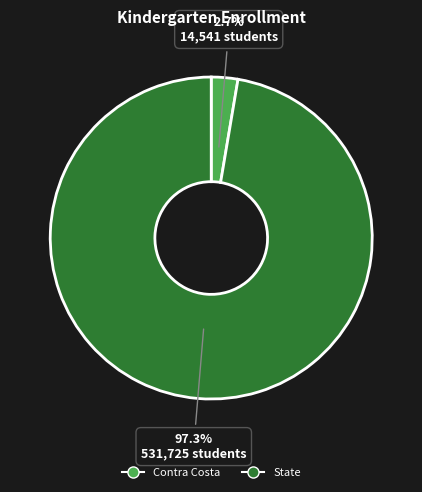

Rank the categories by value from highest to lowest.

State, Contra Costa